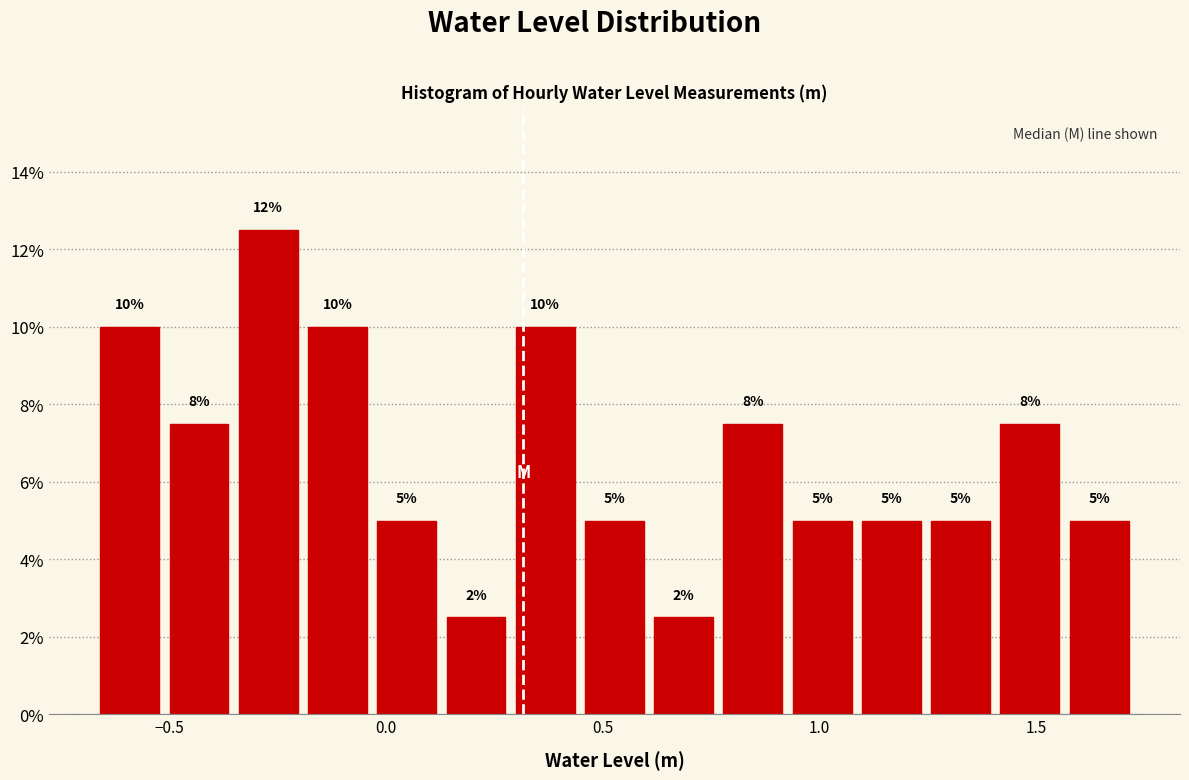

Read against the x-axis, roughly where is the centre of the tallest bar?

-0.25